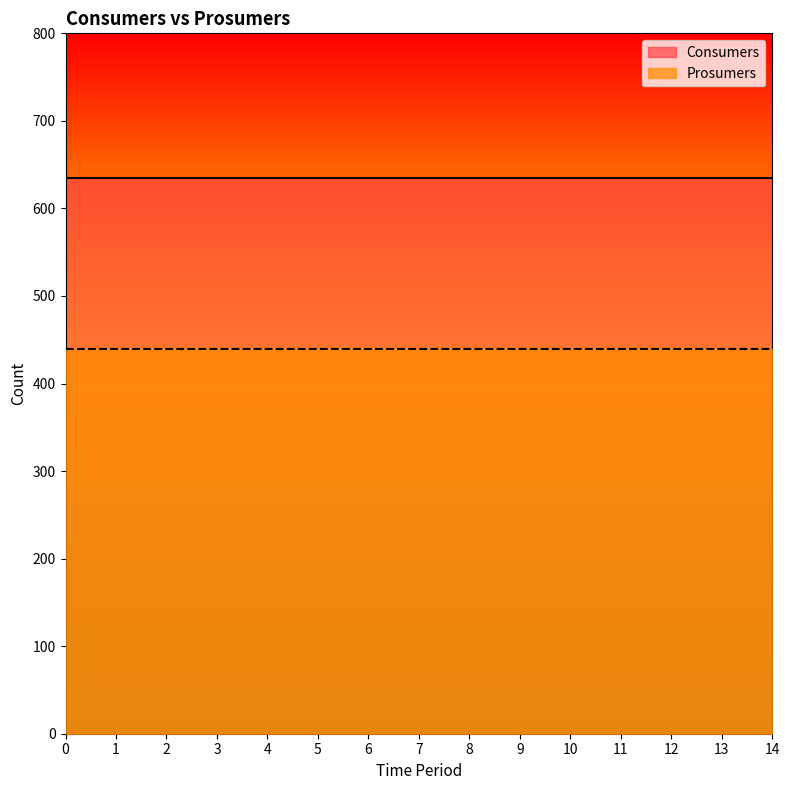

What are all the series names shown in the legend?

Consumers, Prosumers